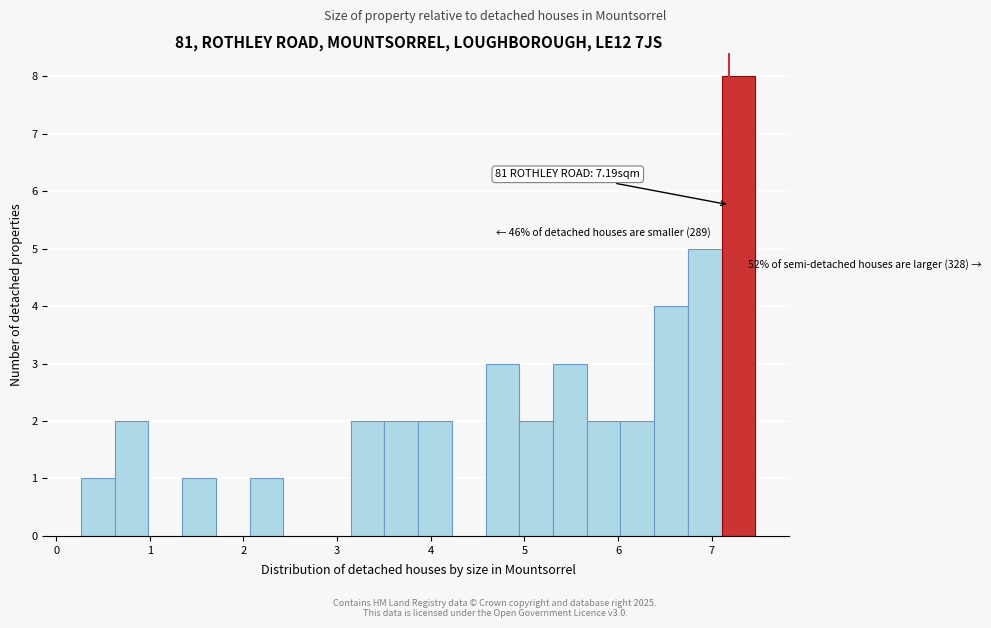

Read against the x-axis, roughly where is the centre of the tallest bar?

7.3